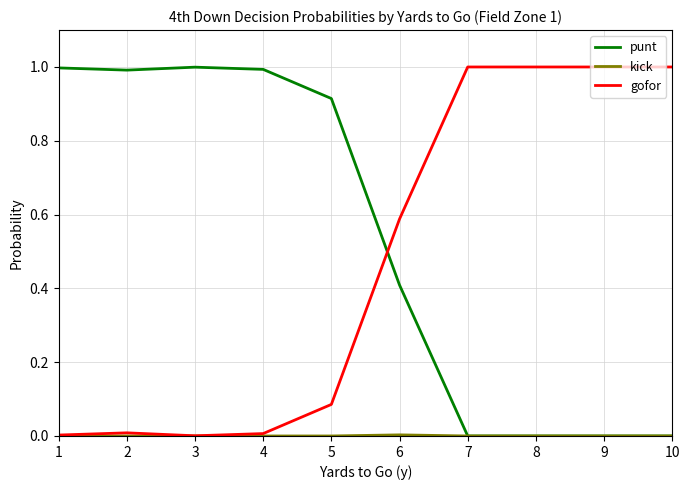

Is it true that gofor equals 1.0 at 9?

True